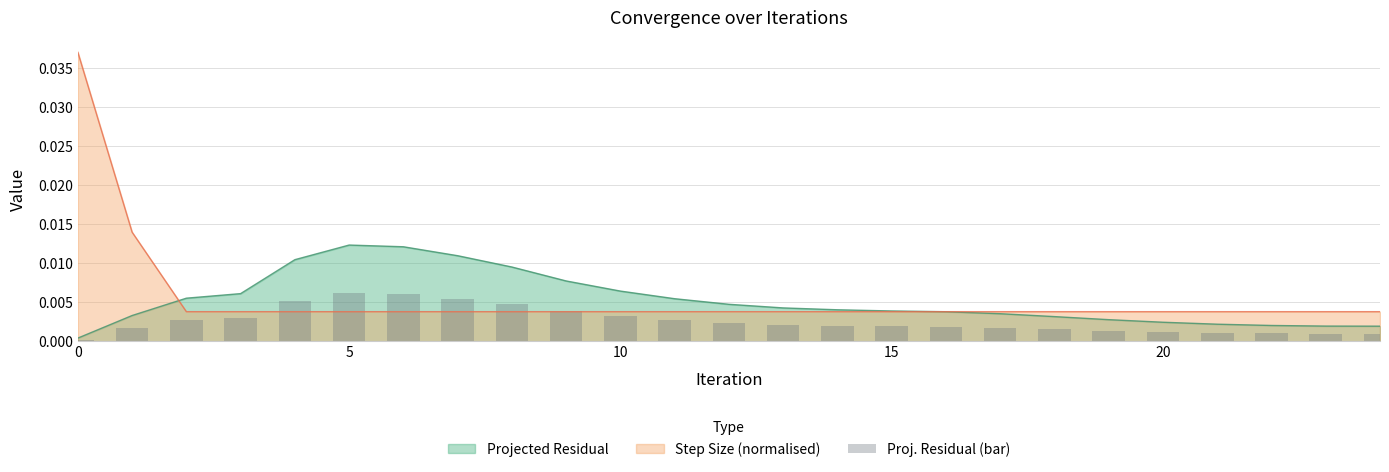

Is it true that the value at 14 is 0.0?

False